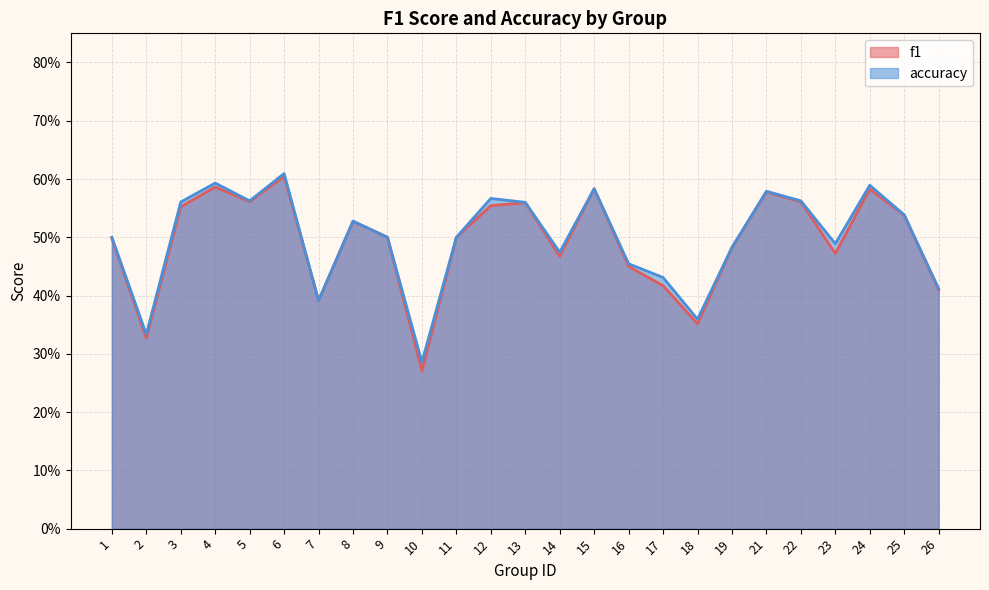

What is the average value of the f1 series?

0.5